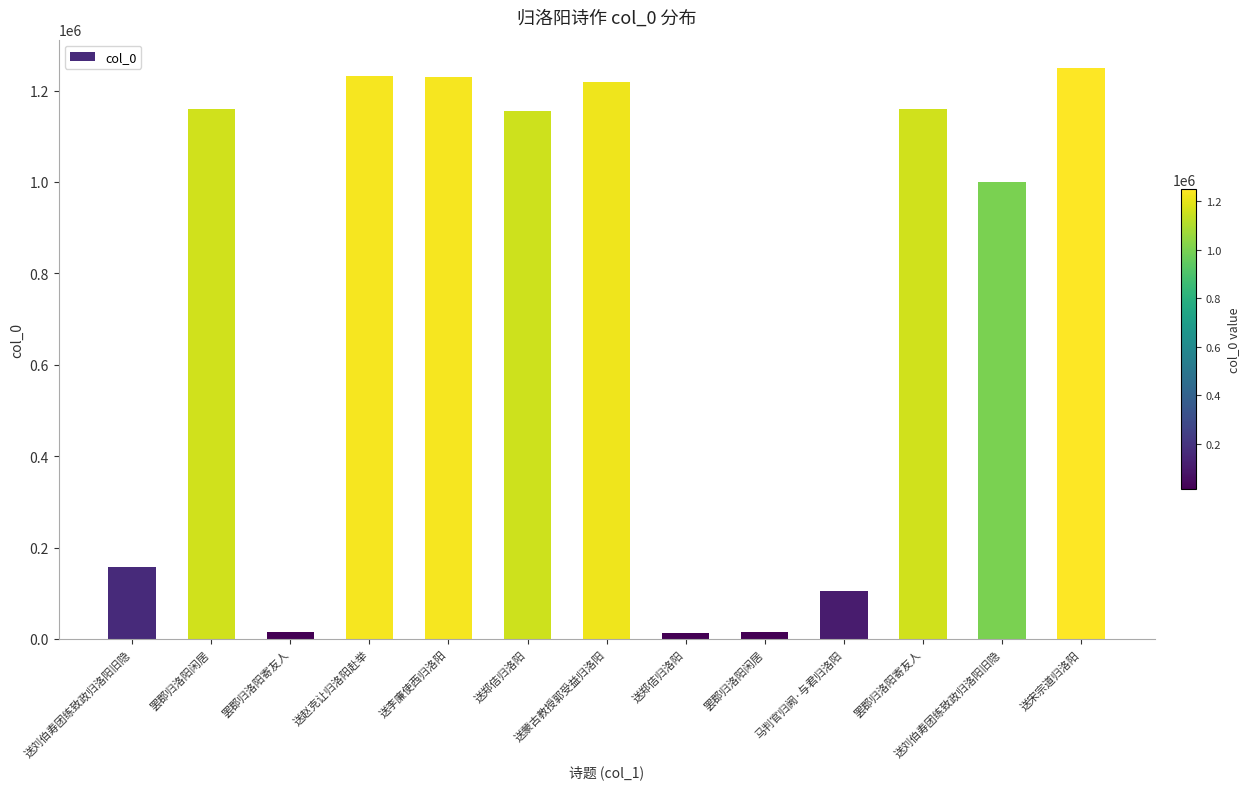

Which has a higher value, 送刘伯寿团练致政归洛阳旧隐 or 罢郡归洛阳寄友人?

罢郡归洛阳寄友人